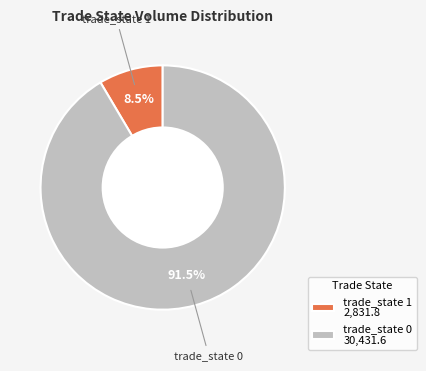

Between trade_state 0 30,431.6 and trade_state 1 2,831.8, which is larger?

trade_state 0 30,431.6